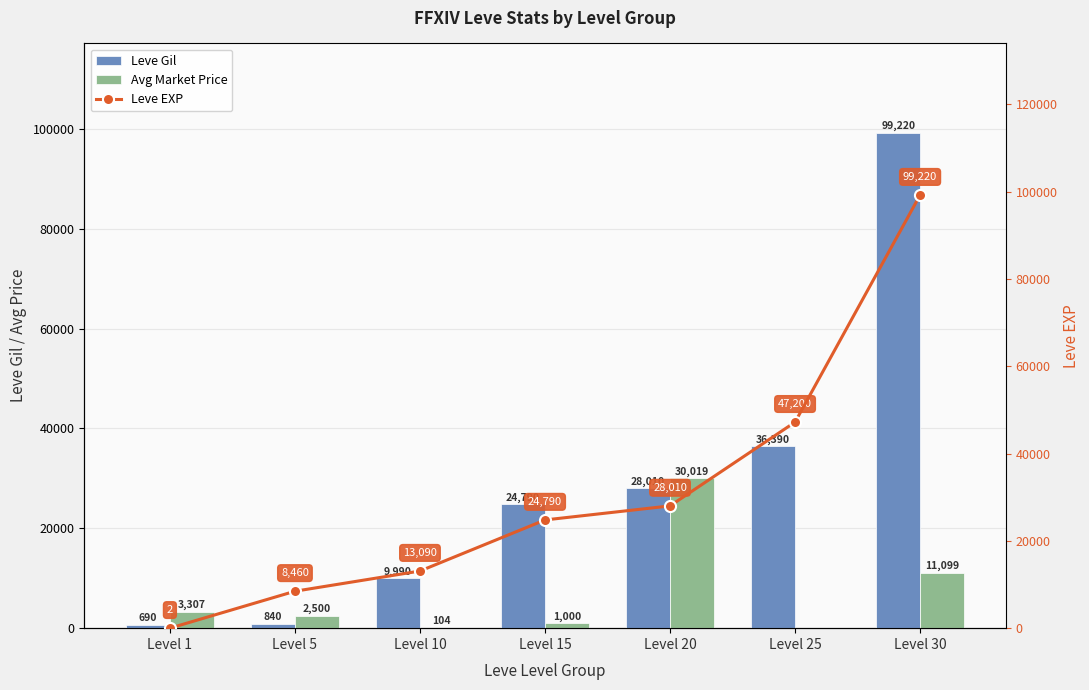

What is the spread (max minus min) of values at Level 1?

3305